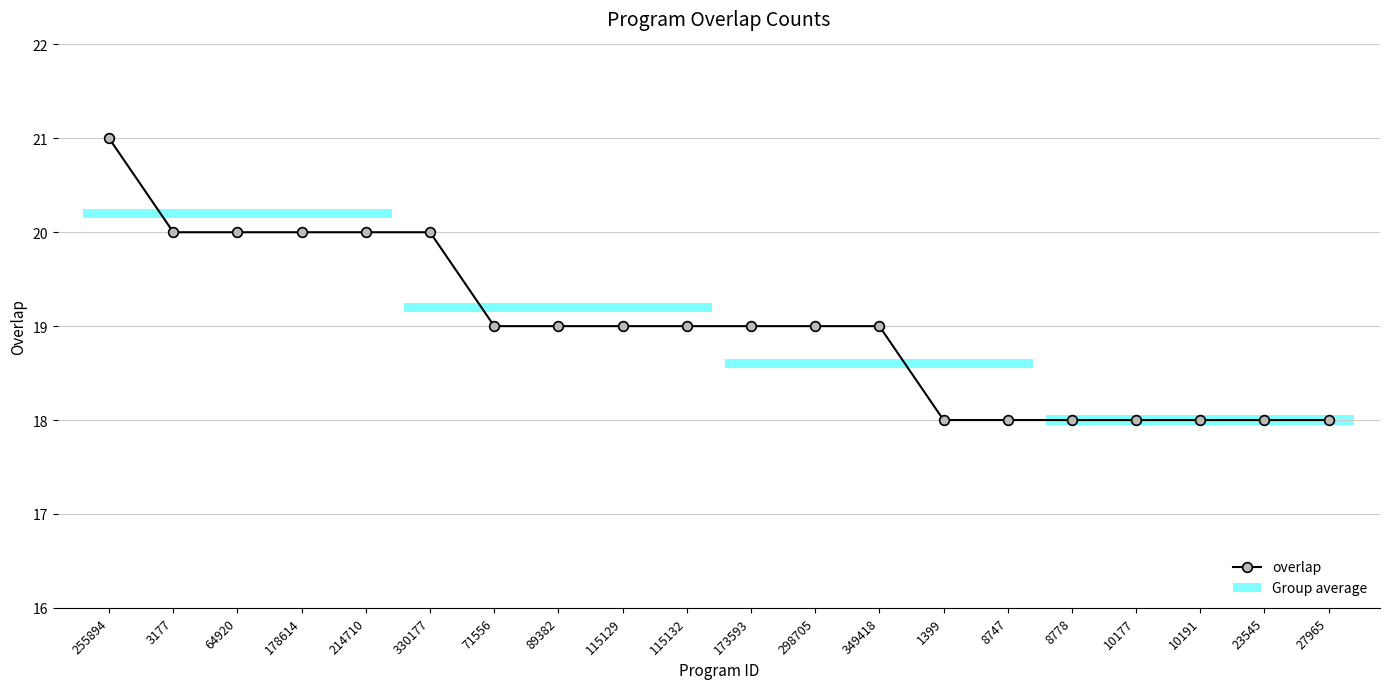

Reading left to right, what are all the values shown in this chart?

255894=21	3177=20	64920=20	178614=20	214710=20	330177=20	71556=19	89382=19	115129=19	115132=19	173593=19	298705=19	349418=19	1399=18	8747=18	8778=18	10177=18	10191=18	23545=18	27965=18